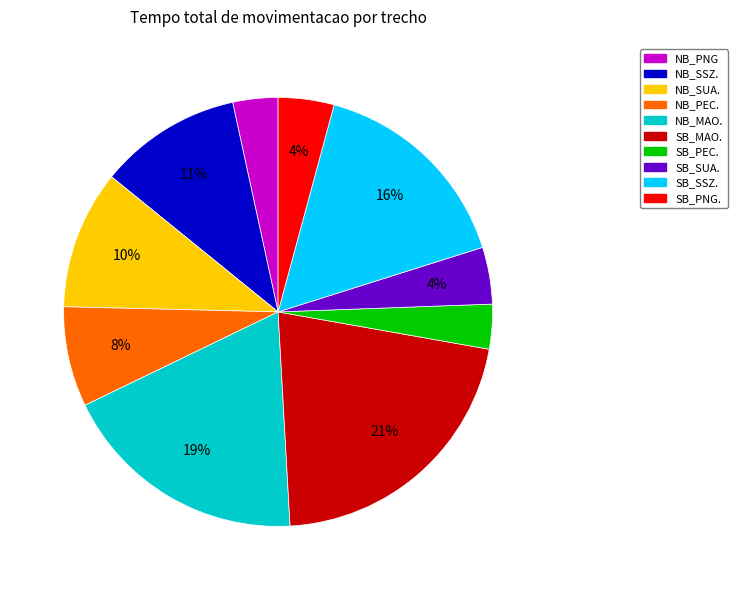

Which slice is the largest?

SB_MAO.